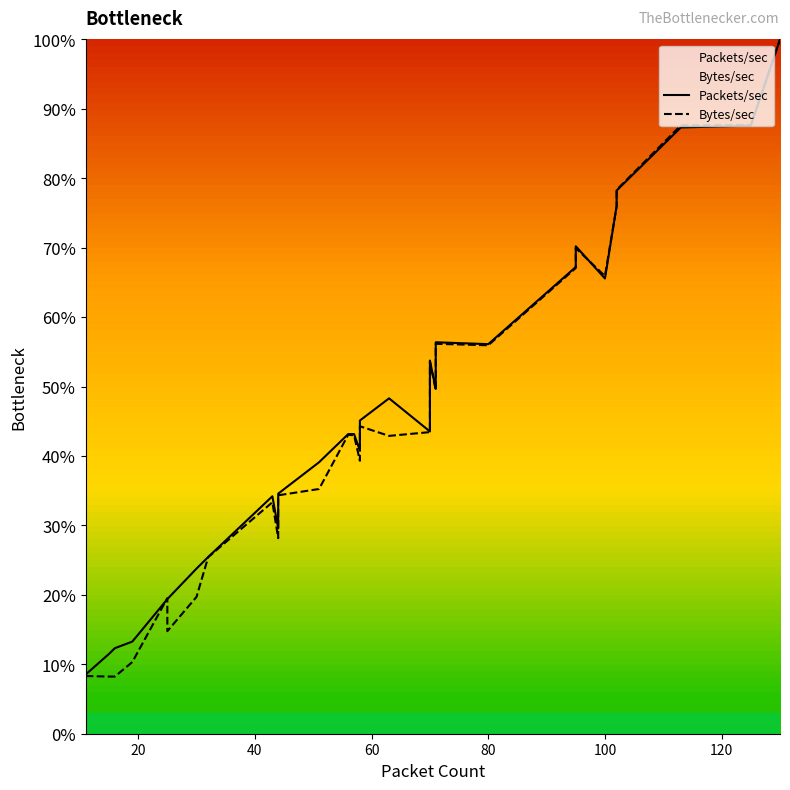

What is the sum of all Bytes/sec values?

1863.3